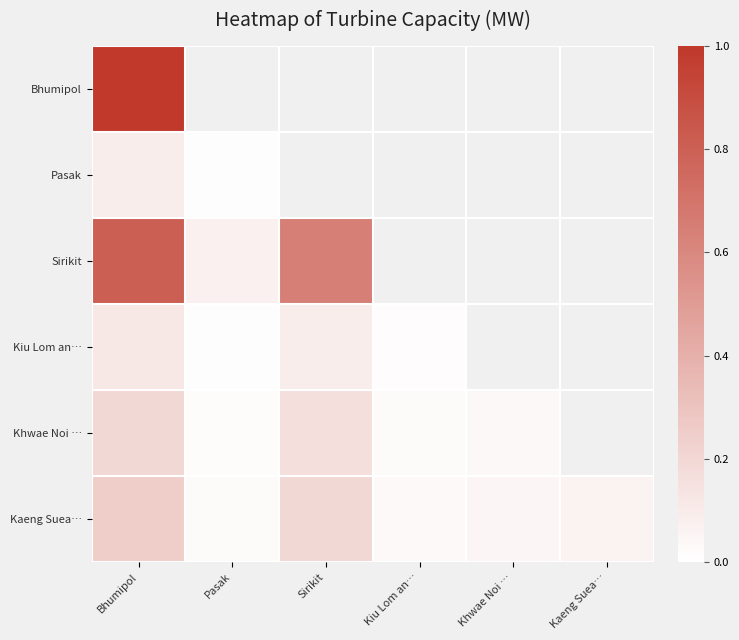

The Khwae Noi … series shows 0.0 at Pasak. True or false?

True